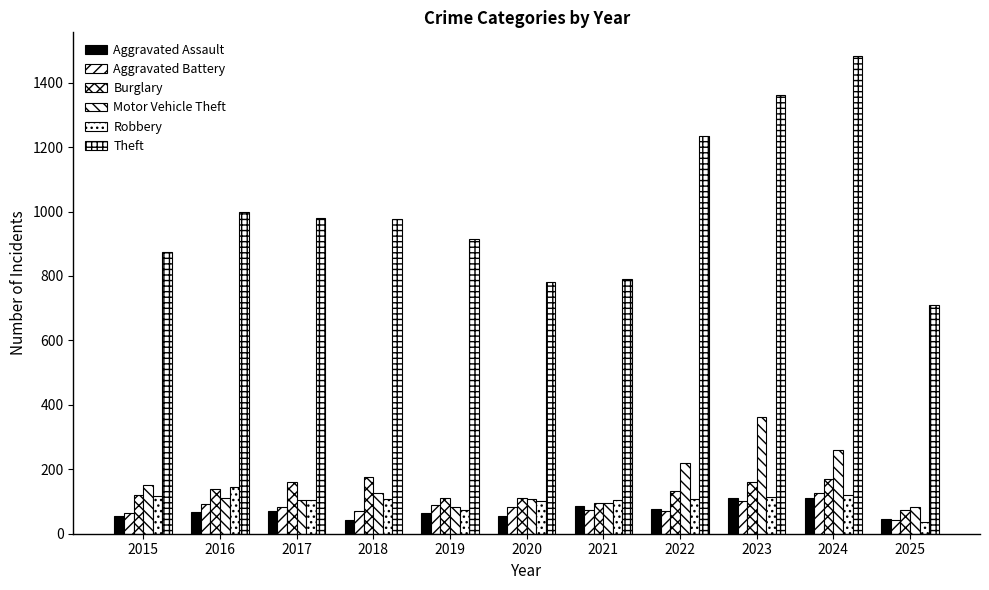

What is the lowest value of the Aggravated Battery series?

44